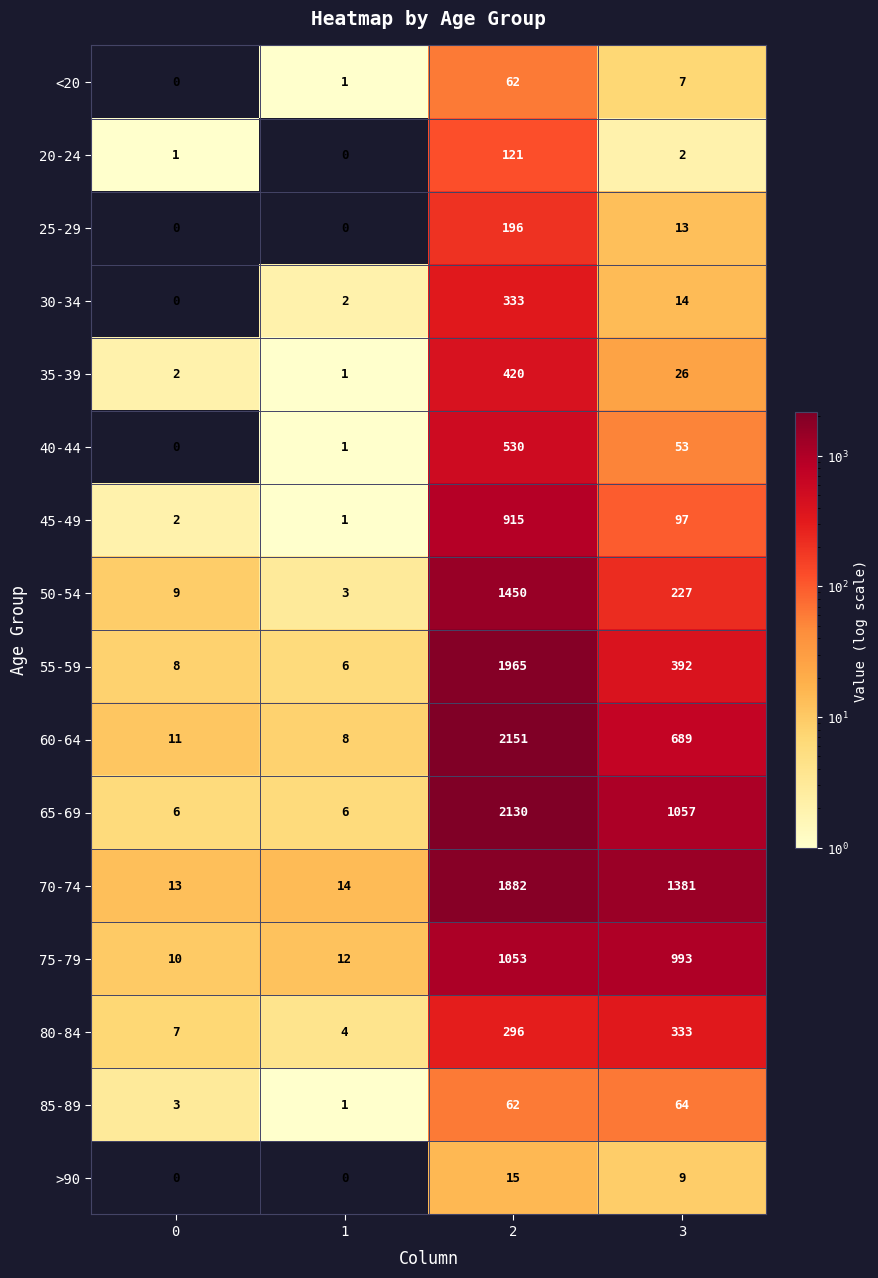

Between 1 and 2, which series saw the biggest shift?

60-64